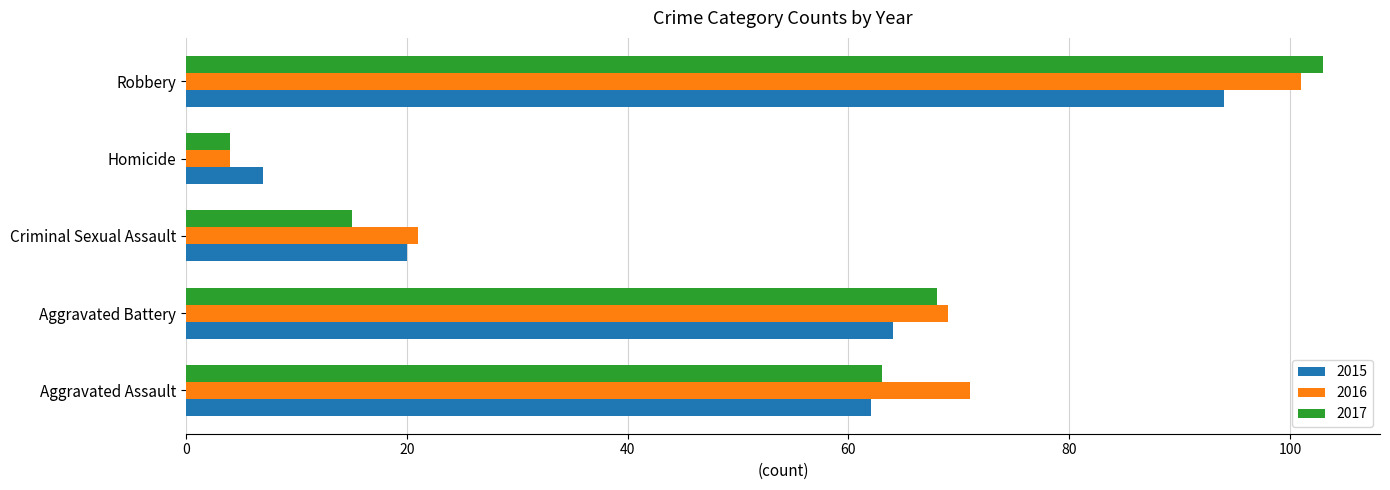

Where is 2017 nearest to the value 53?

Aggravated Assault